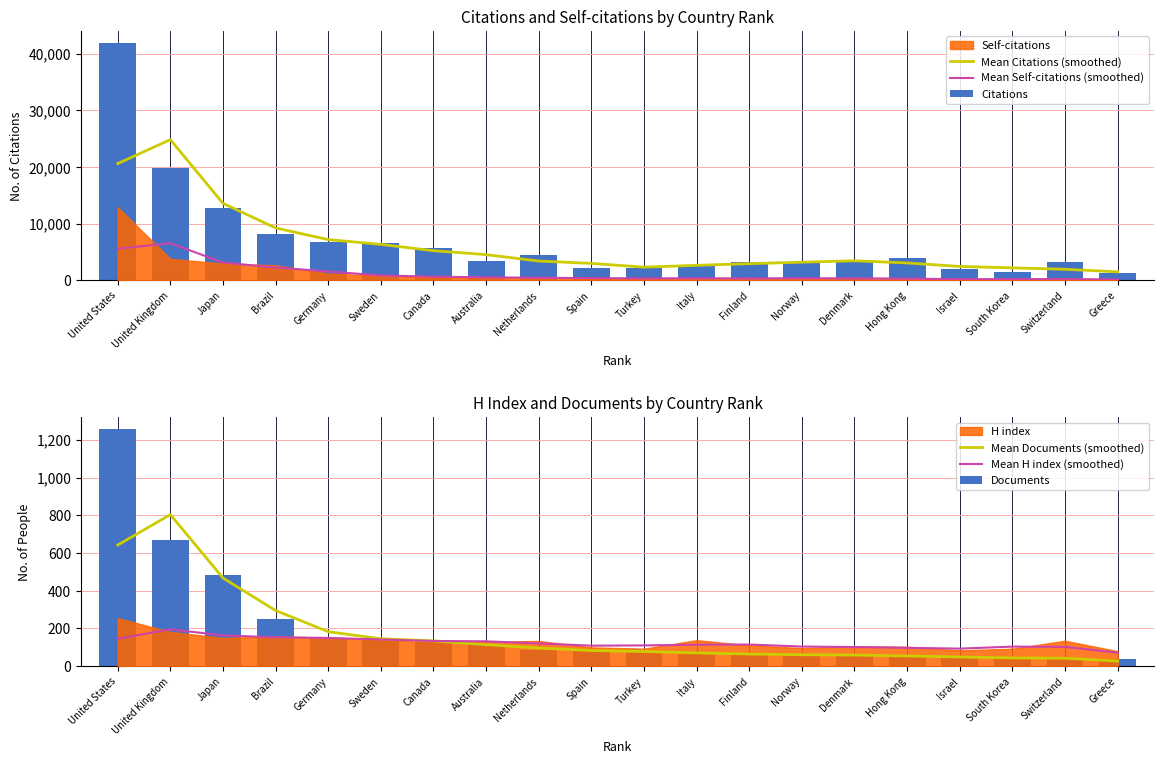

Is it true that Mean Citations (smoothed) equals 1695.6 at Sweden?

False